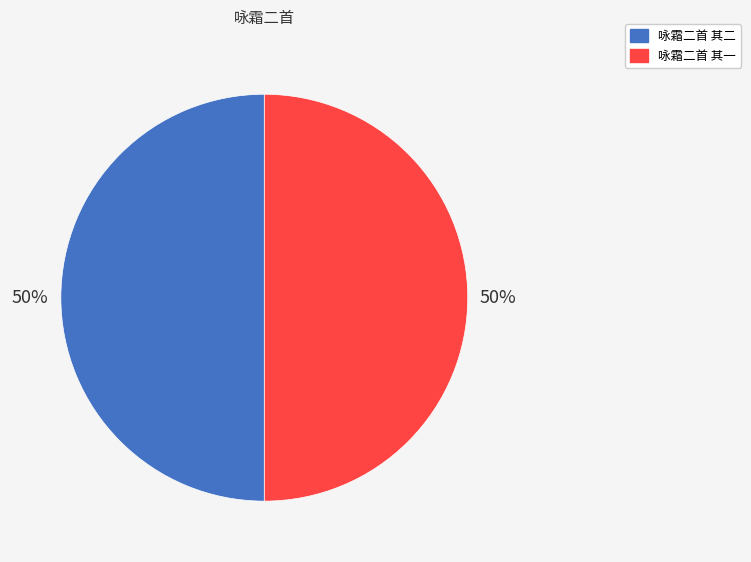

To the nearest percent, what percentage of the pie is 咏霜二首 其一?

50%